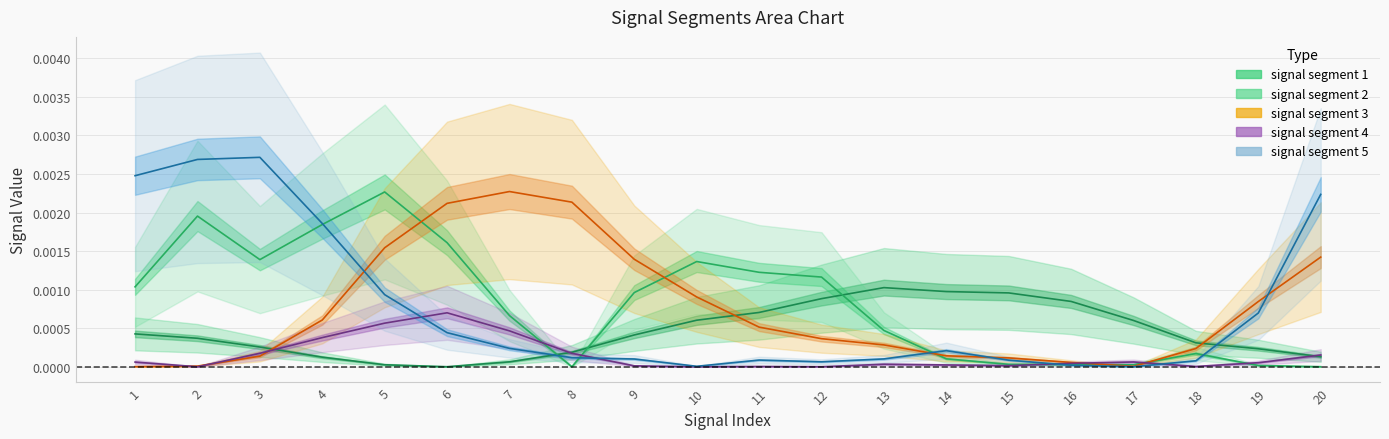

Which series changed the most between 7 and 8?

signal segment 2